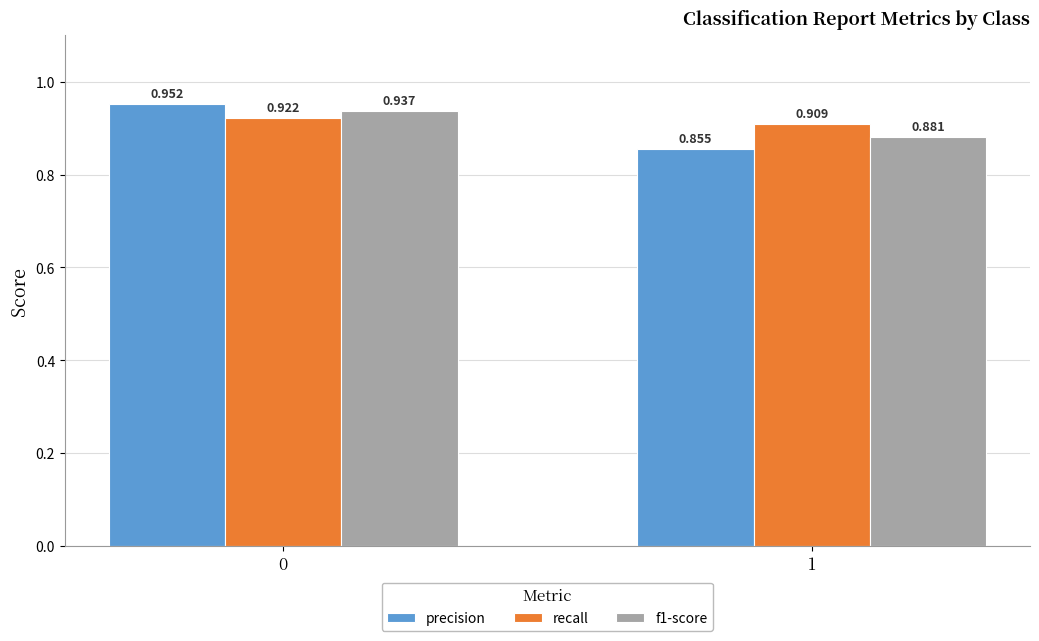

What is the sum of the precision values at 0 and 1?

1.8